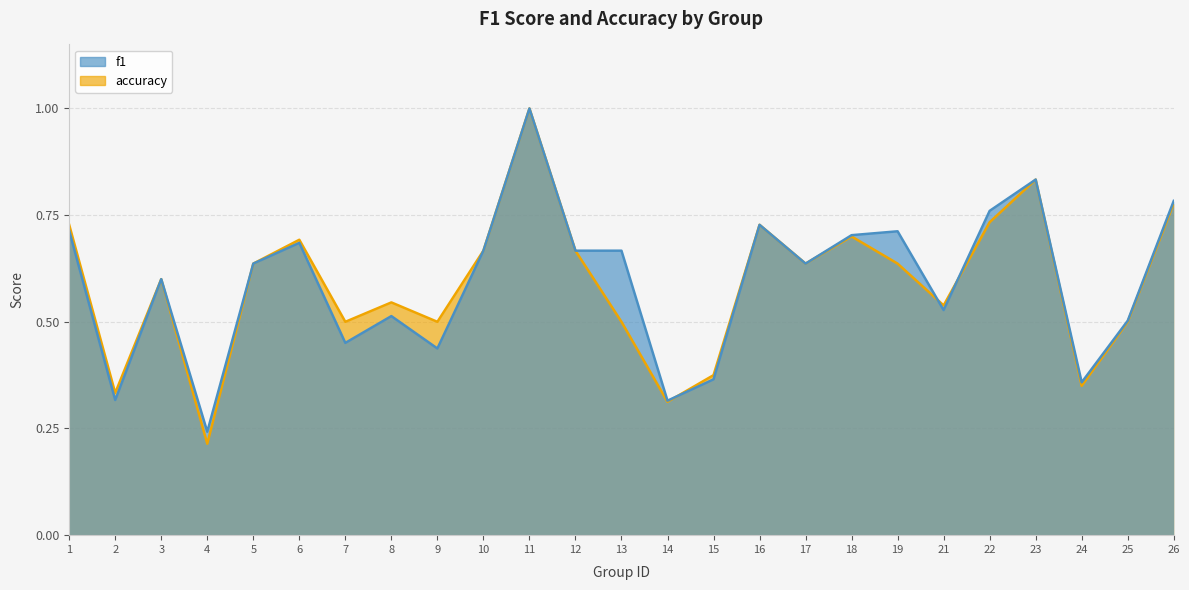

At which label is accuracy closest to 0?

4